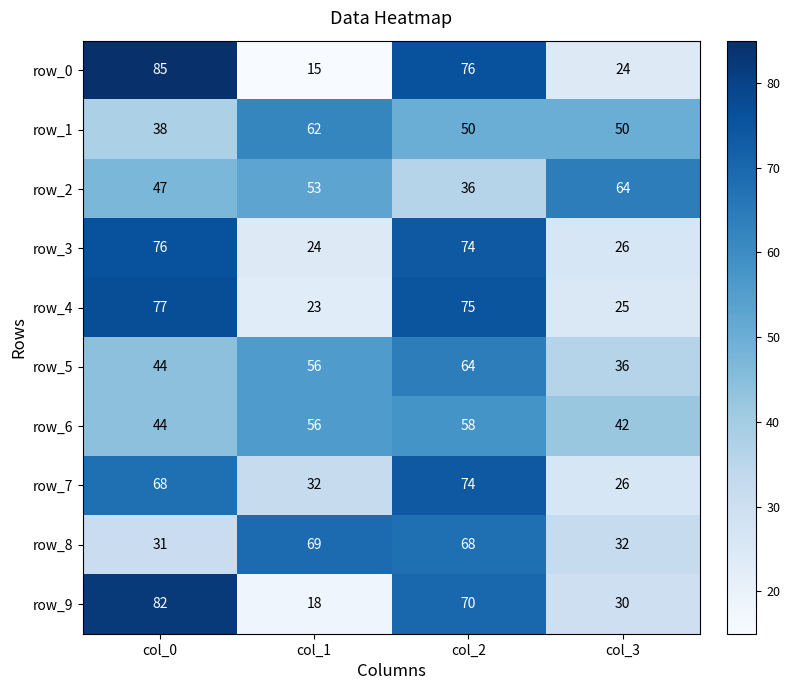

Which series changed the most between col_0 and col_3?

row_0